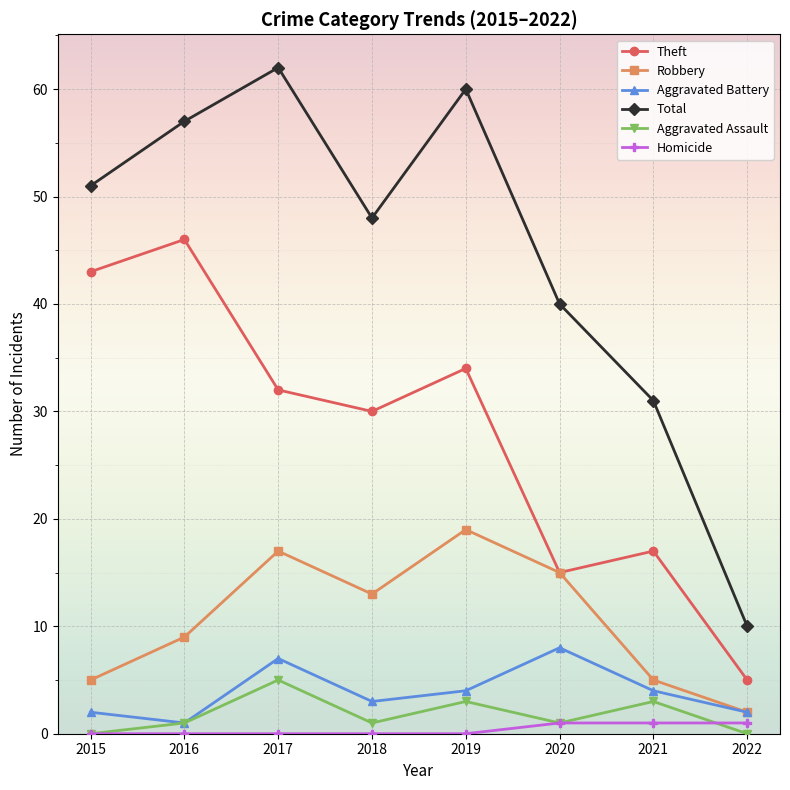

What is the difference between the second highest and second lowest values in the Theft series?

28